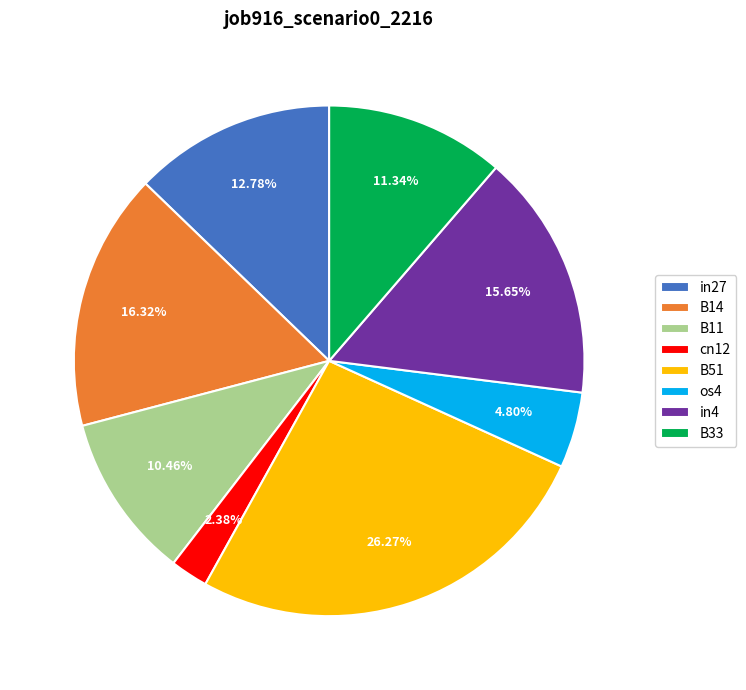

What percentage is the os4 slice, to the nearest percent?

5%